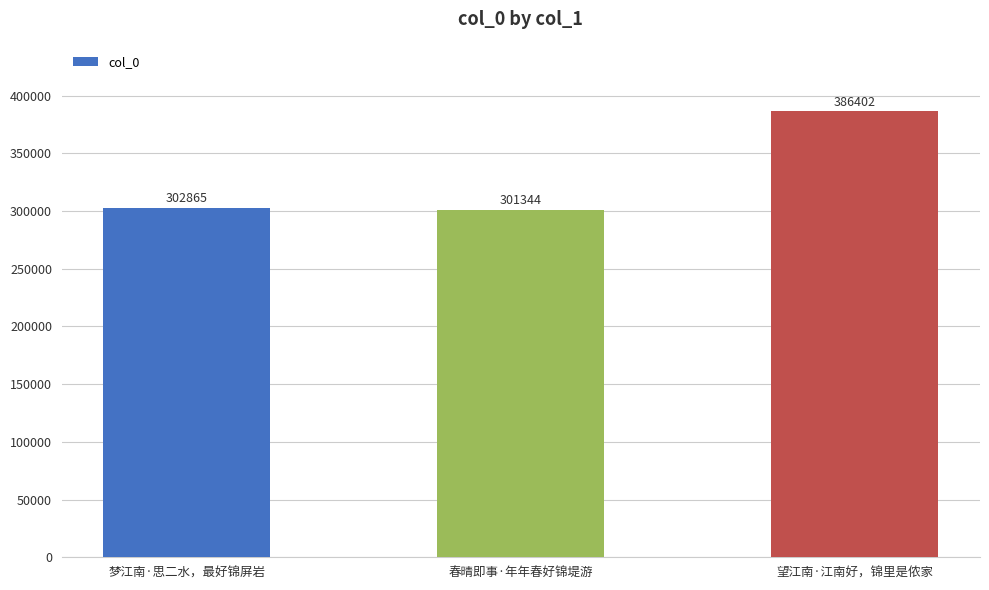

How many values are below 302865?

1